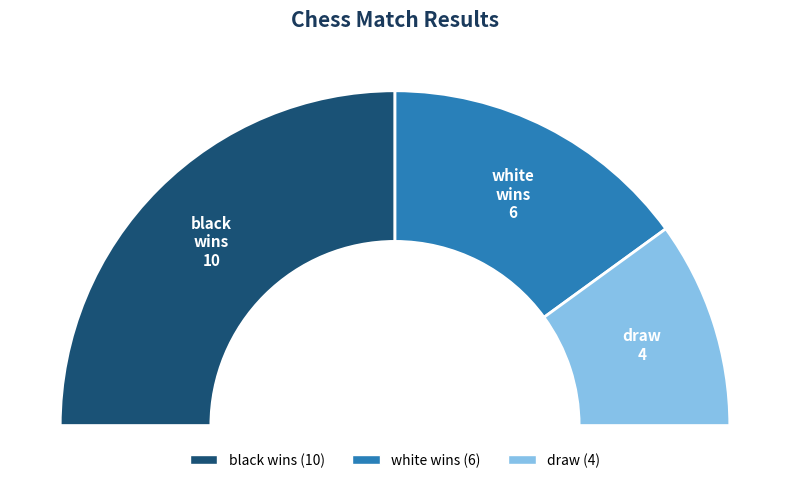

How many slices are in this pie chart?

3